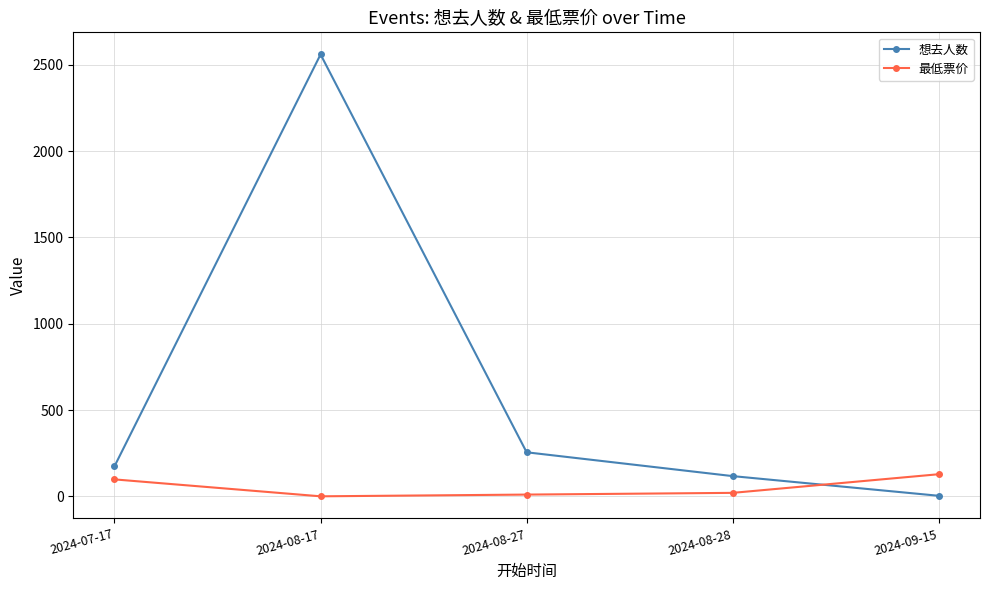

Rank the series at 2024-08-27 from lowest to highest value.

最低票价, 想去人数